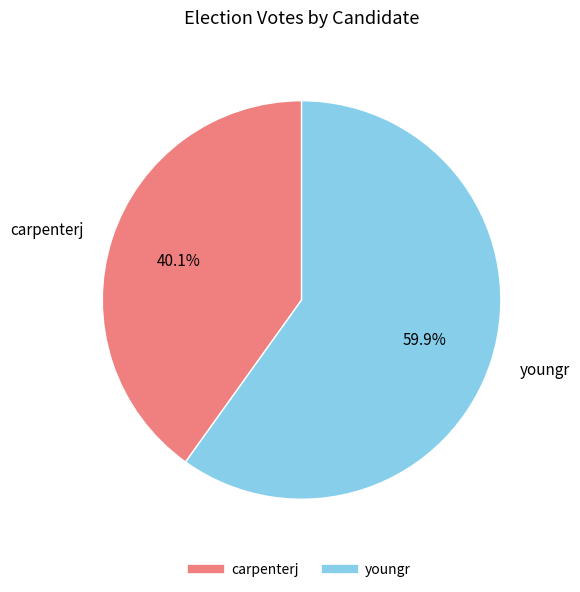

How many segments does this pie chart have?

2